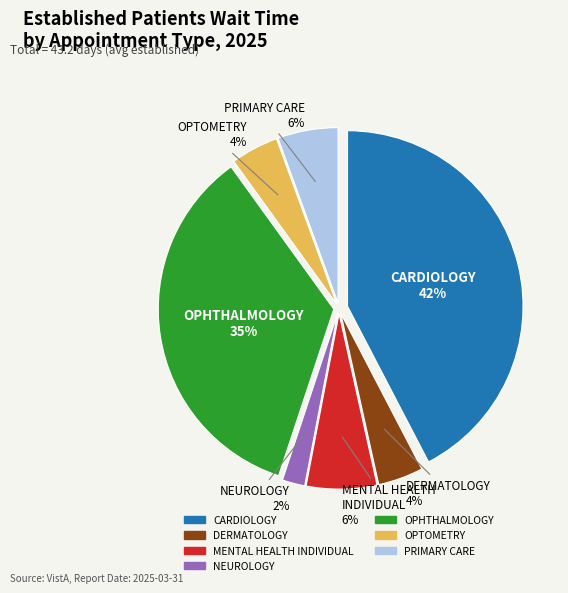

Does OPHTHALMOLOGY represent more than half of the total?

No